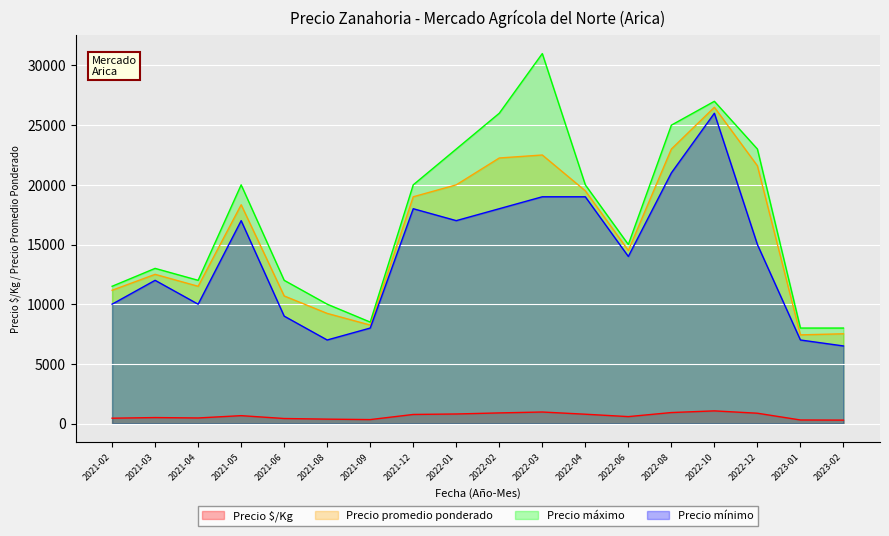

How many values in the Precio $/Kg series are below 660?

9